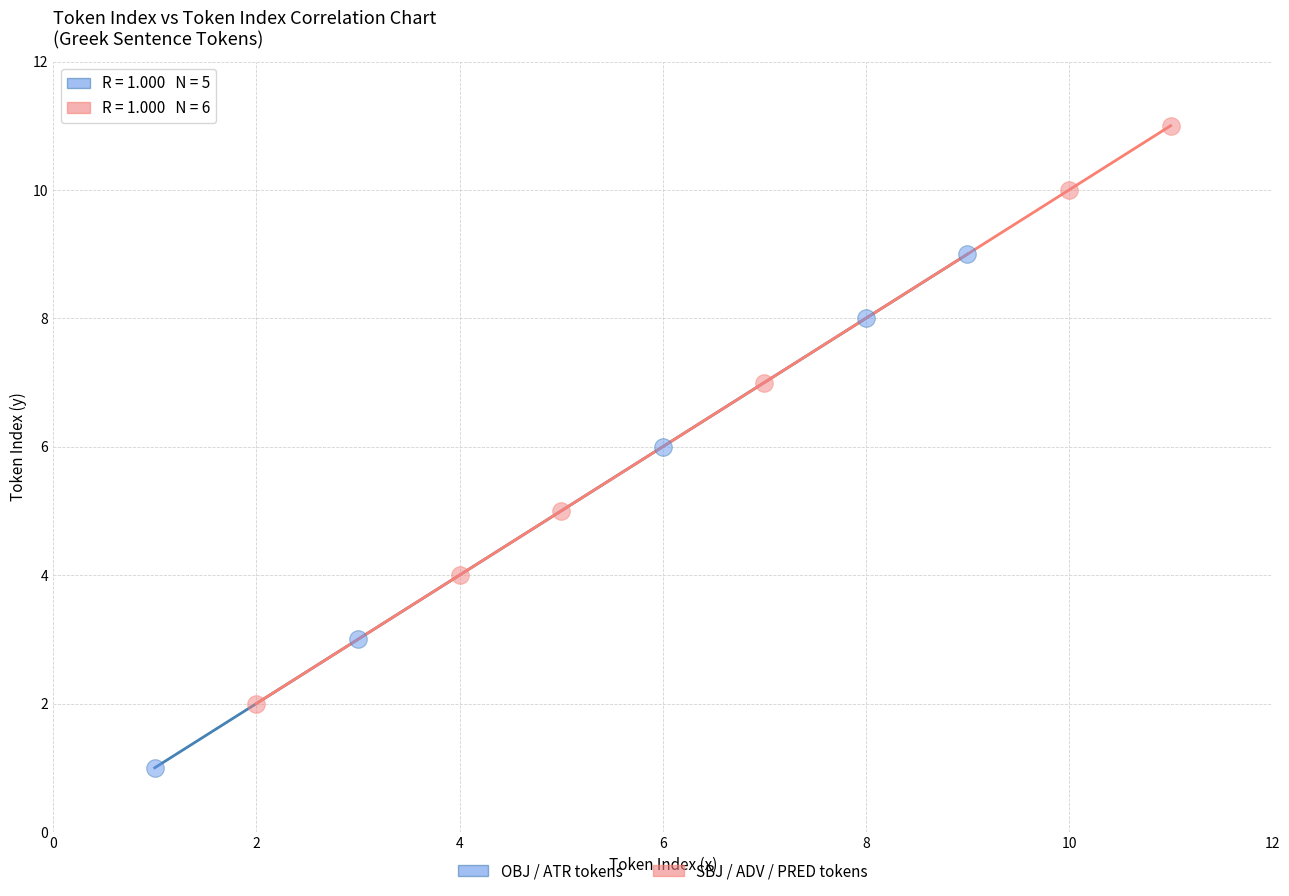

What are all the series names shown in the legend?

OBJ / ATR tokens, SBJ / ADV / PRED tokens